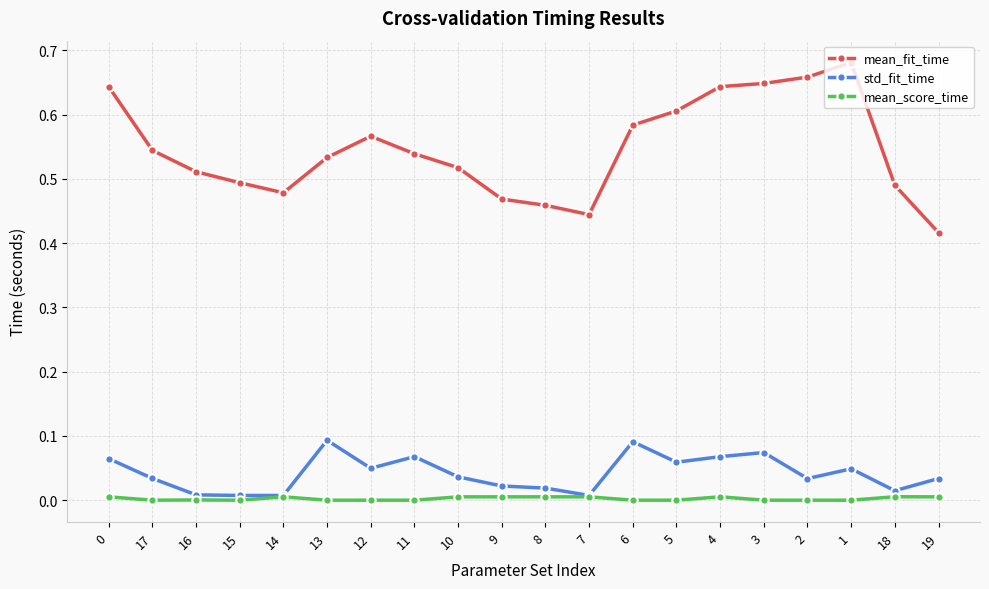

True or false: std_fit_time has a value of 0.0 at 10.

True